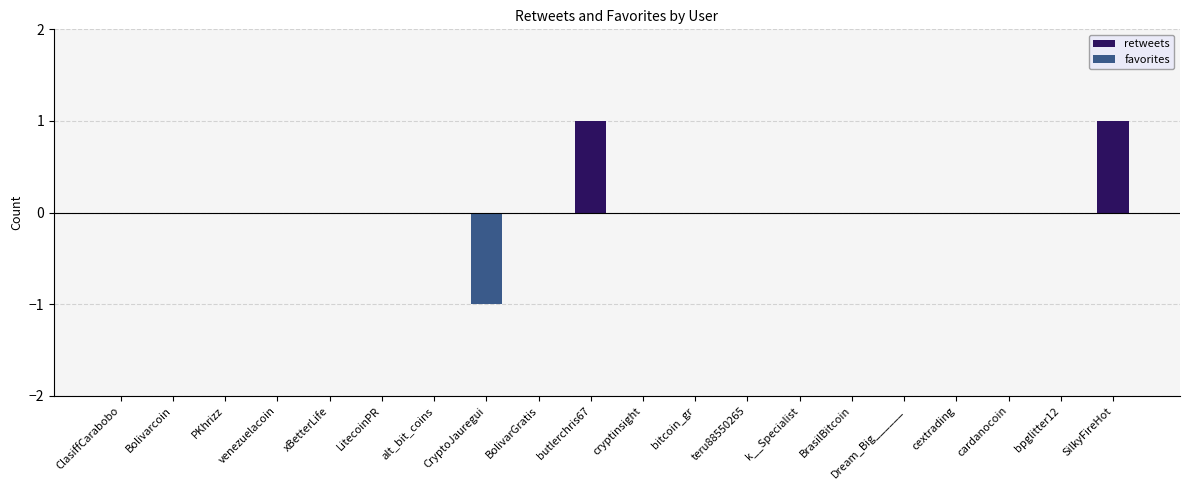

At which category is the sum across all series the highest?

butlerchris67